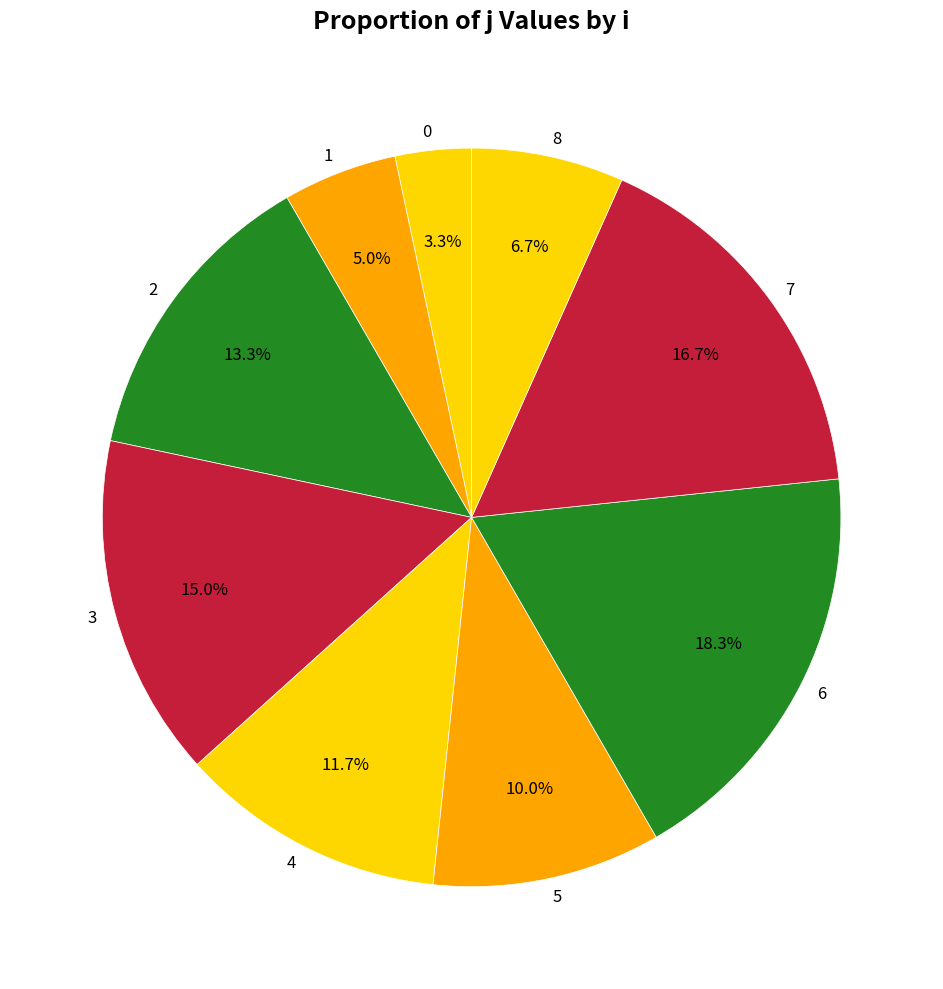

What is the largest slice in the pie chart?

6